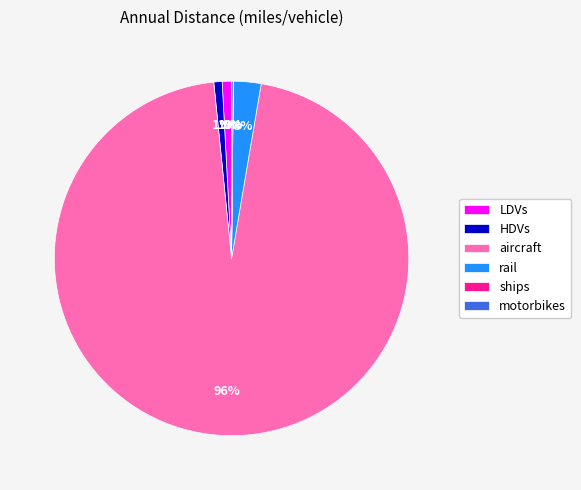

Which slice is the largest?

aircraft